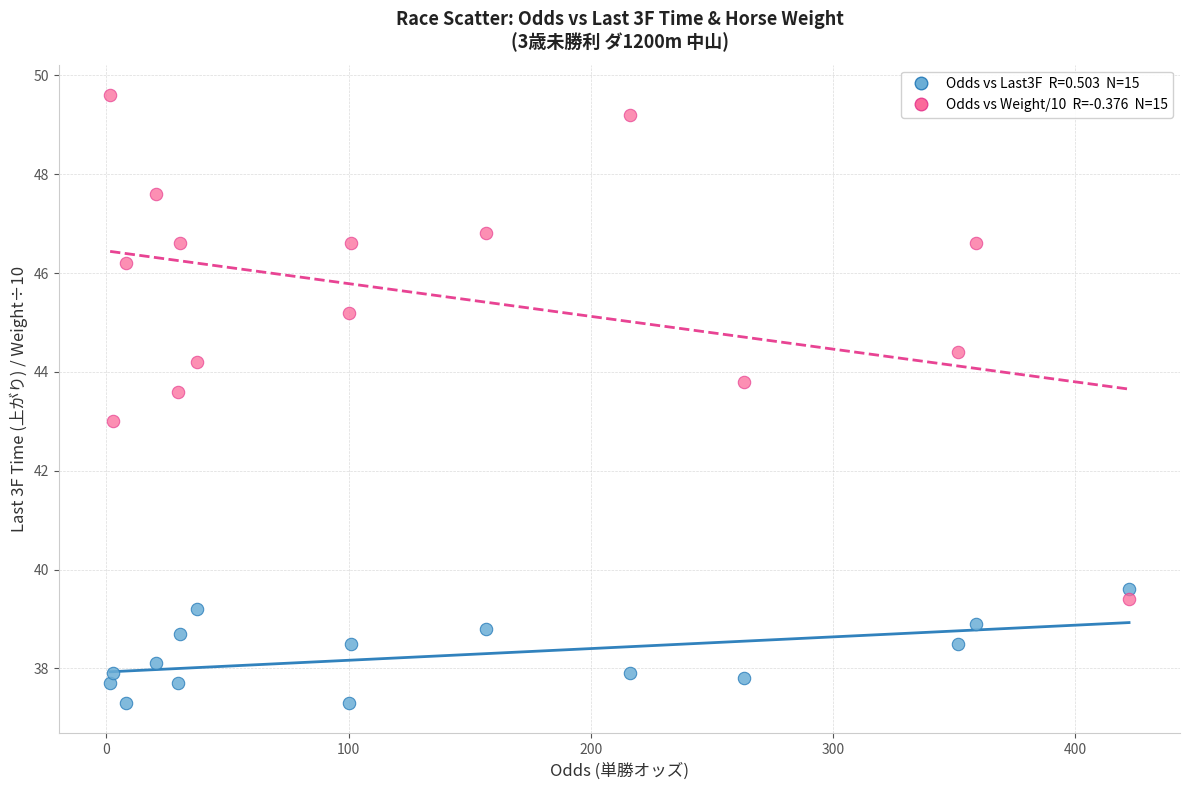

Across all data points, what is the range of X values (max minus min)?

420.6